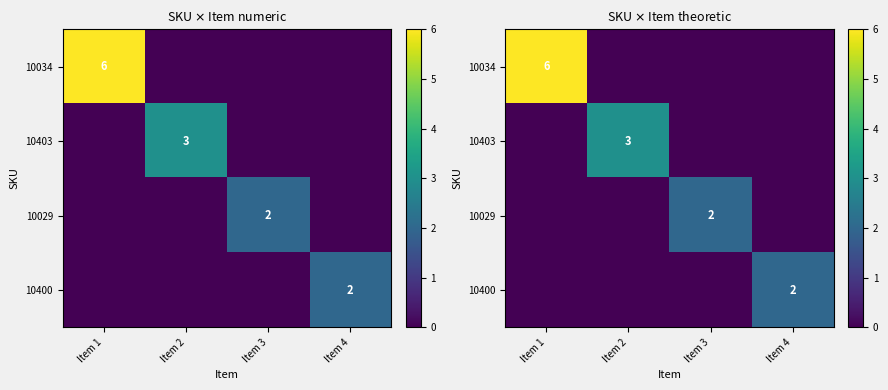

Which series has the largest range (max minus min)?

10034